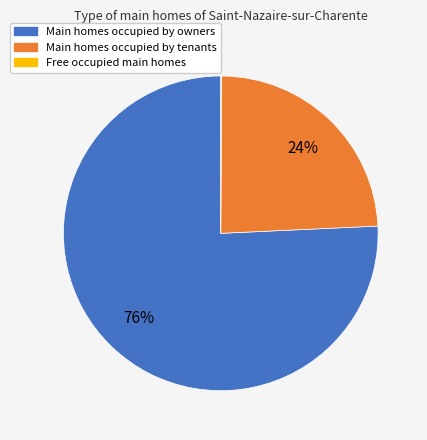

Does any single category account for the majority?

Yes